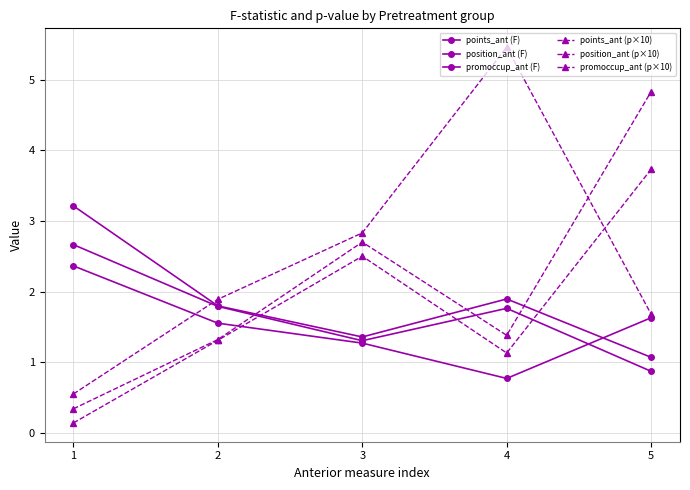

How many data points in promoccup_ant (p×10) are above 1?

4